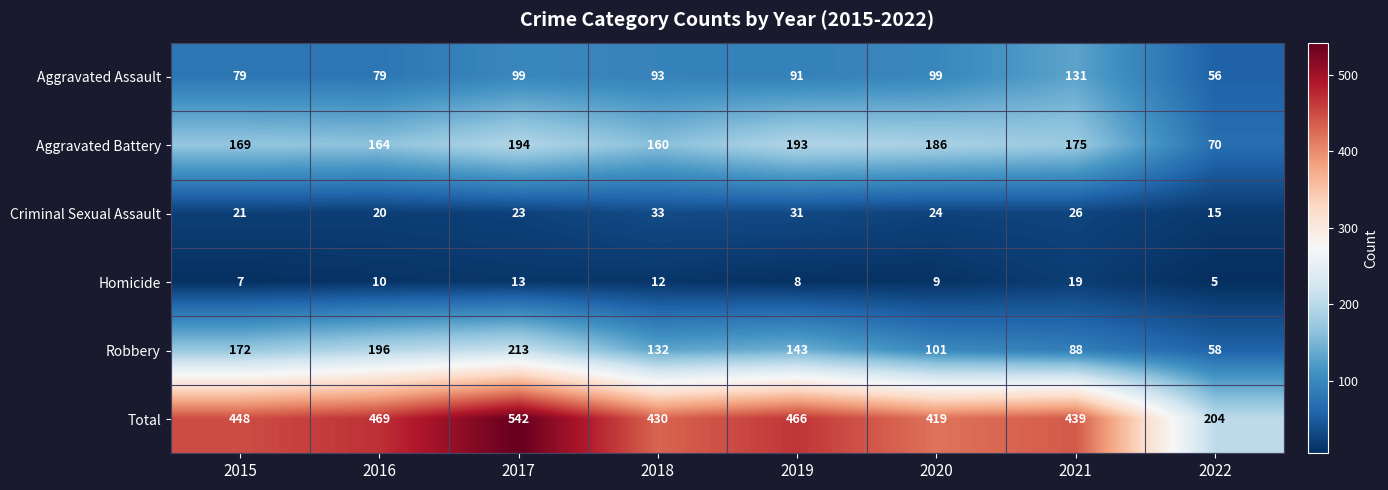

What is the total value across all series at 2020?

838